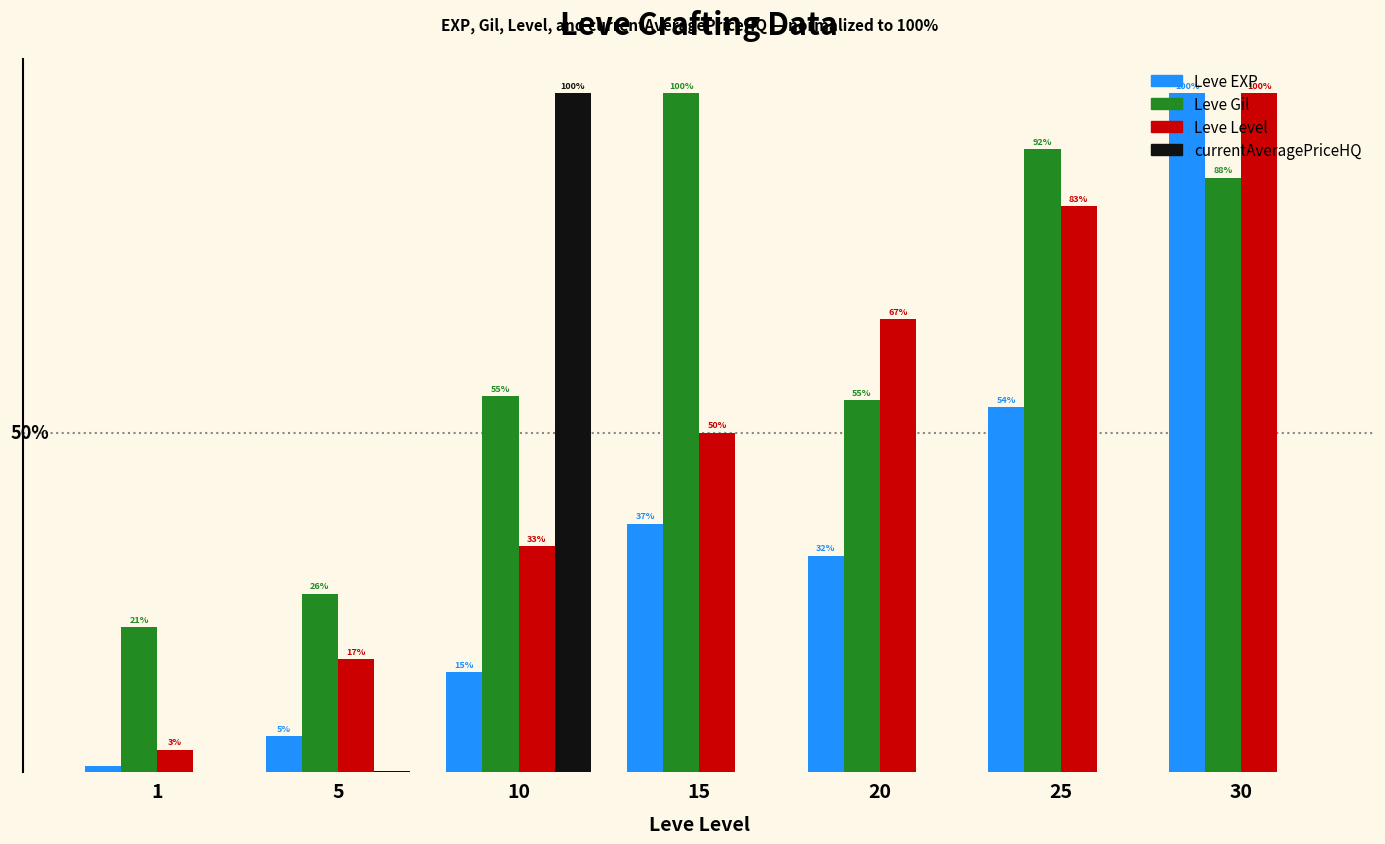

Is the value of Leve Gil at 25 greater than the value of Leve Level at 1?

Yes